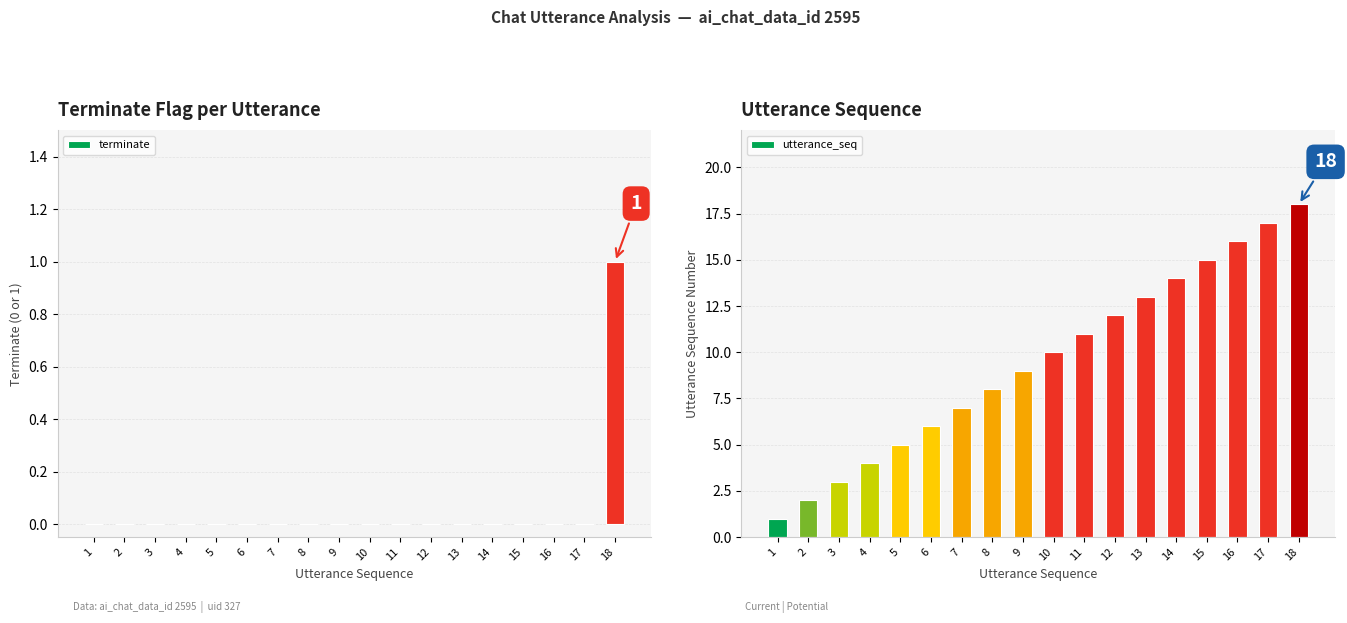

The utterance_seq series shows 5 at 12. True or false?

False